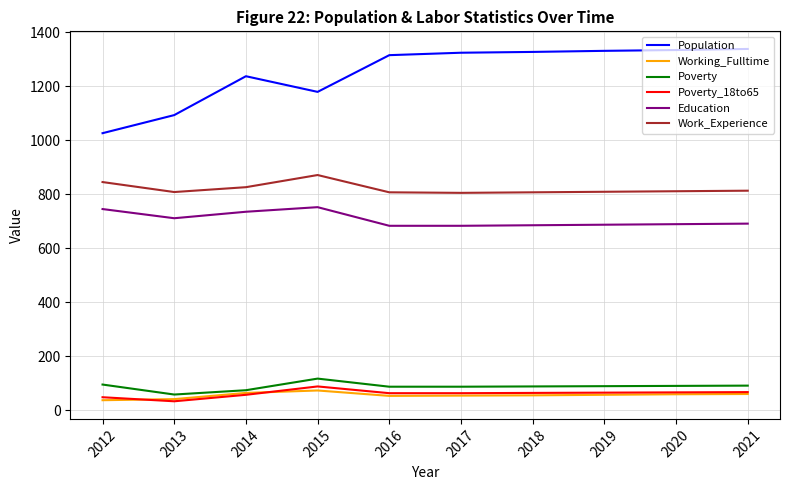

What is the maximum value for Working_Fulltime?

74